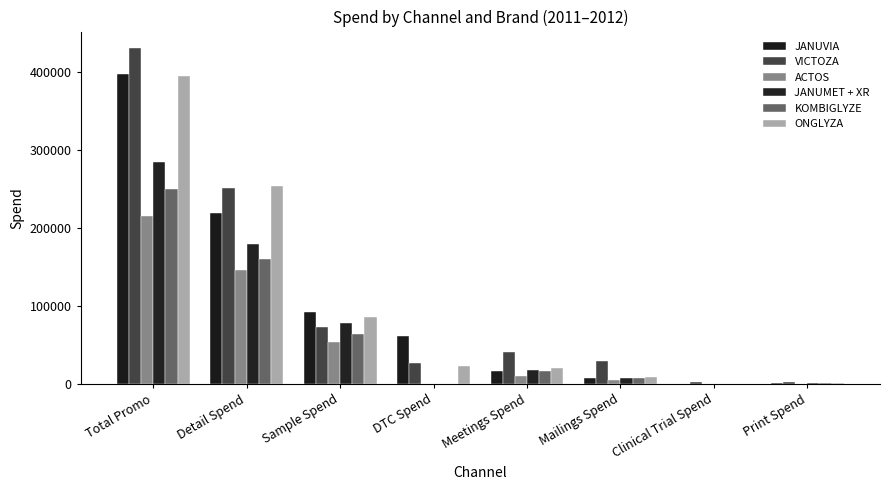

Are the bars grouped side by side (vs. stacked)?

Yes